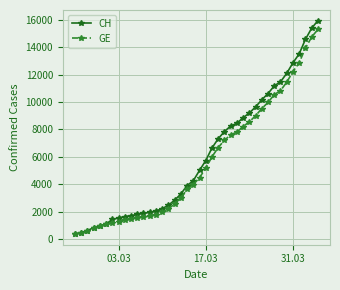

Which series has the largest total across all categories?

CH